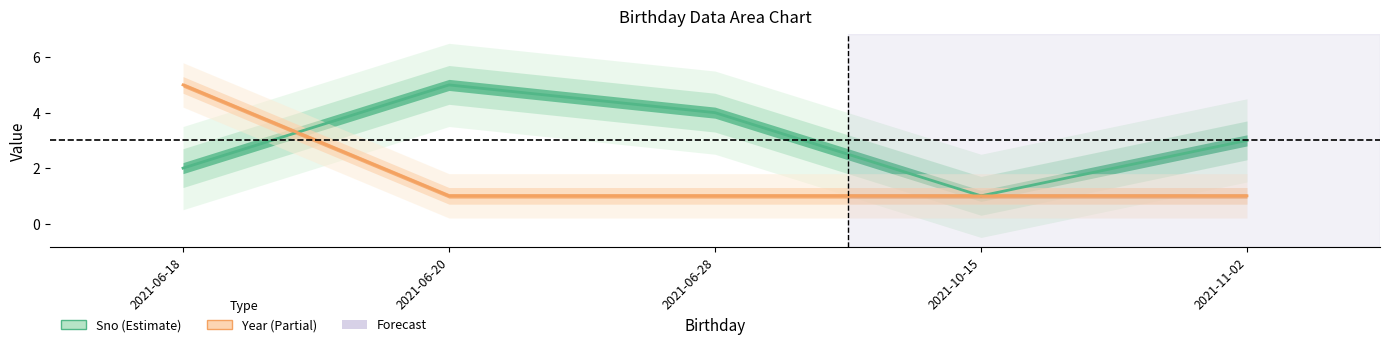

Rank the series at 2021-11-02 from highest to lowest value.

Sno, Year